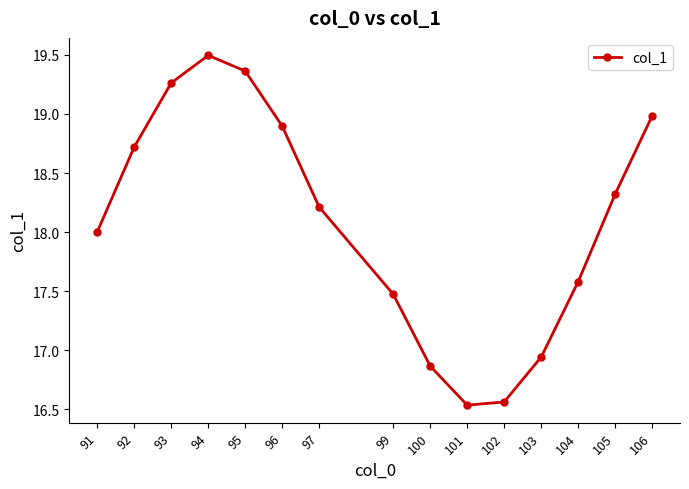

Approximately how many times larger is the value at 106 compared to 96?

1.0